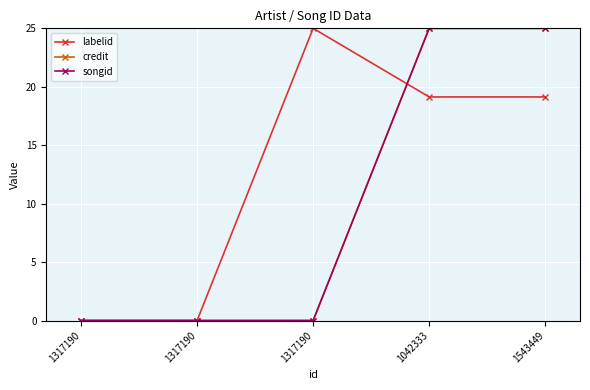

Reading right to left, list all the values displayed in this chart.

labelid: 19.1	19.1	25.0	0.0	0.0
credit: 25.0	25.0	0.0	0.0	0.0
songid: 25.0	25.0	0.0	0.0	0.0